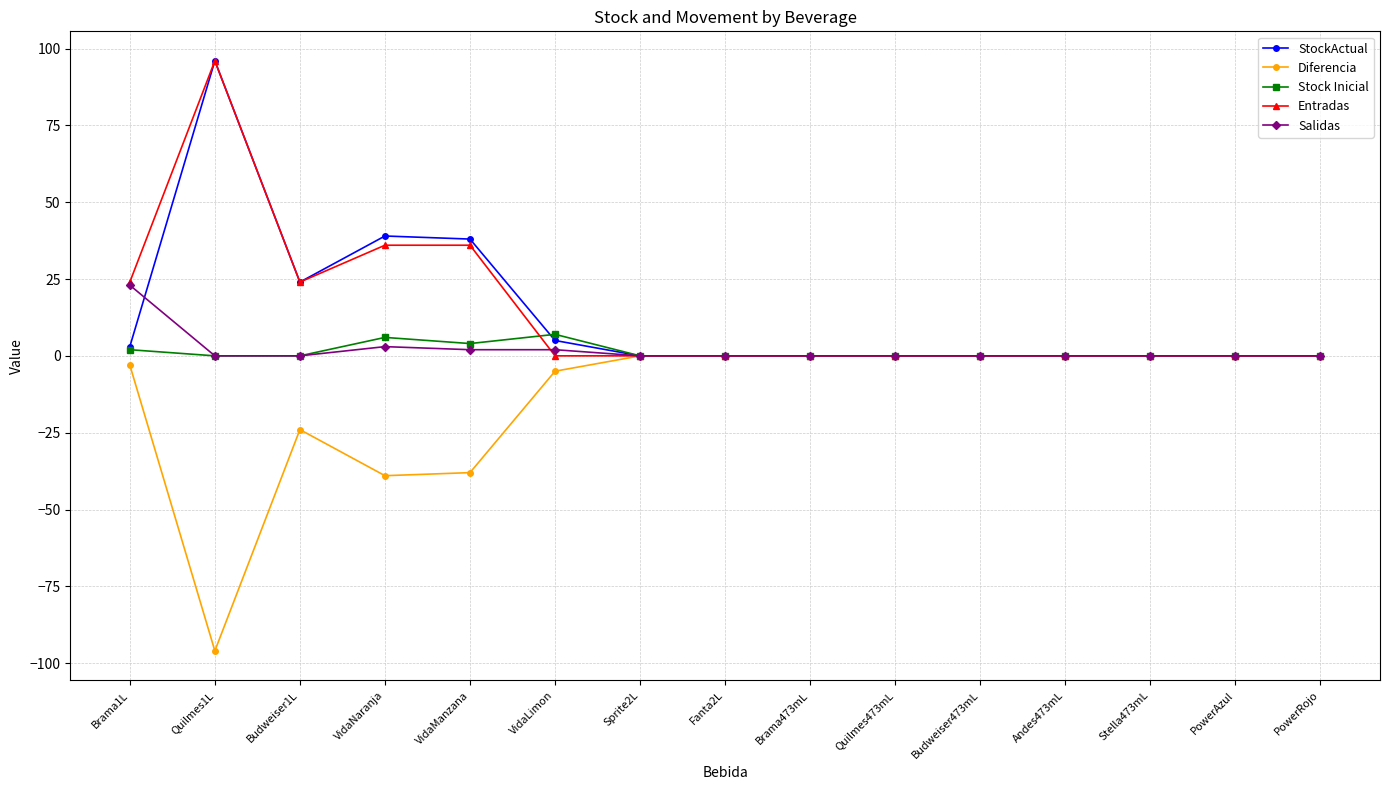

What is the average value of the Salidas series?

2